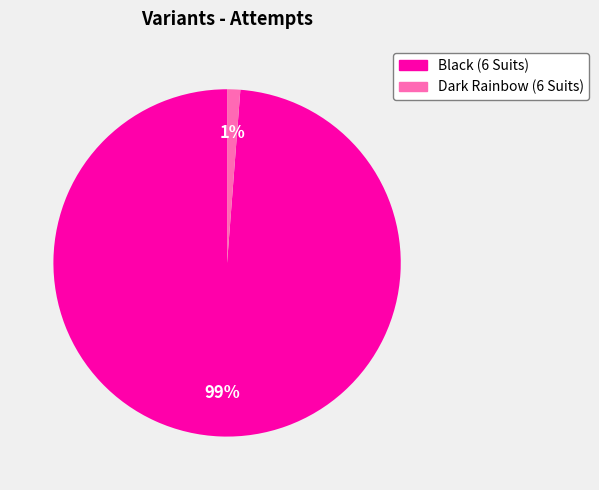

To the nearest percent, what portion does Black (6 Suits) represent?

99%